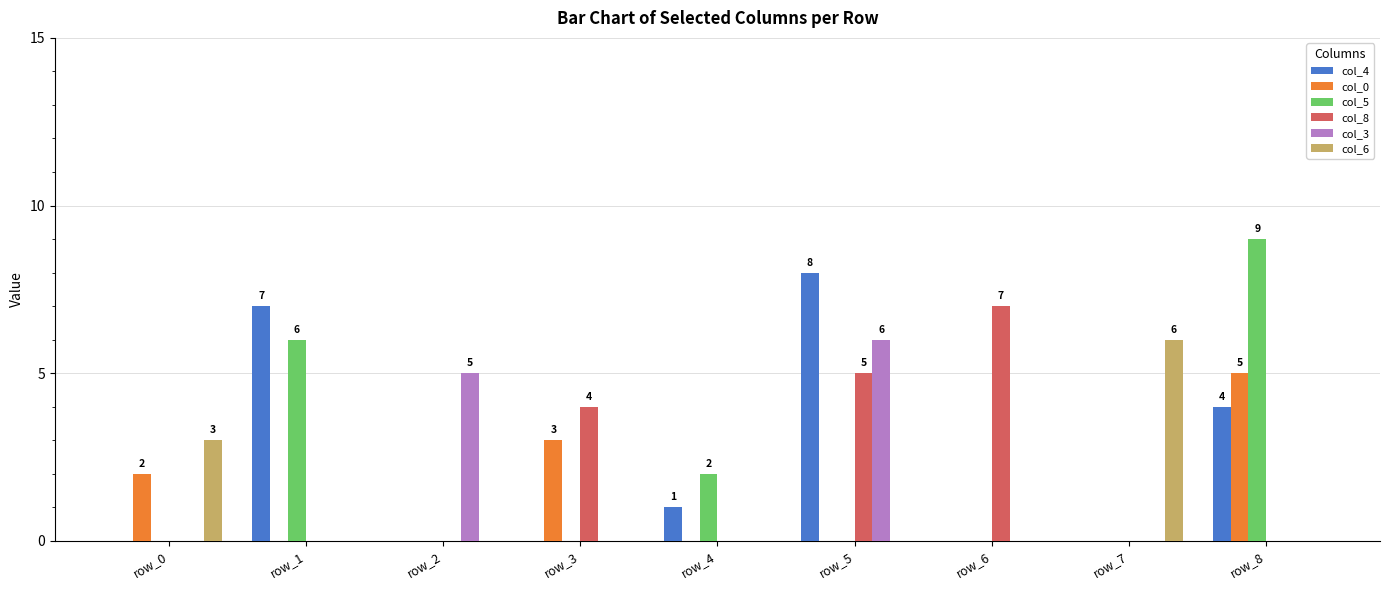

Is the value of col_3 at row_2 greater than the value of col_8 at row_0?

Yes